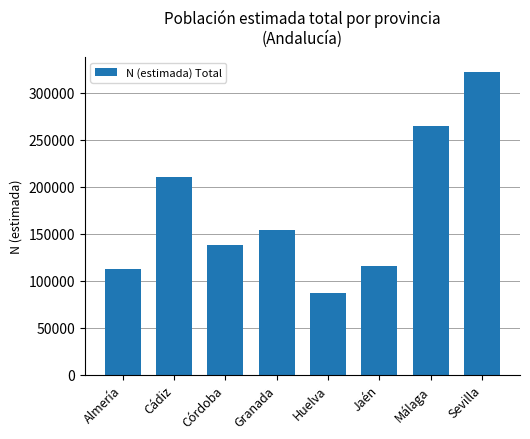

List the labels in order of value, largest first.

Sevilla, Málaga, Cádiz, Granada, Córdoba, Jaén, Almería, Huelva